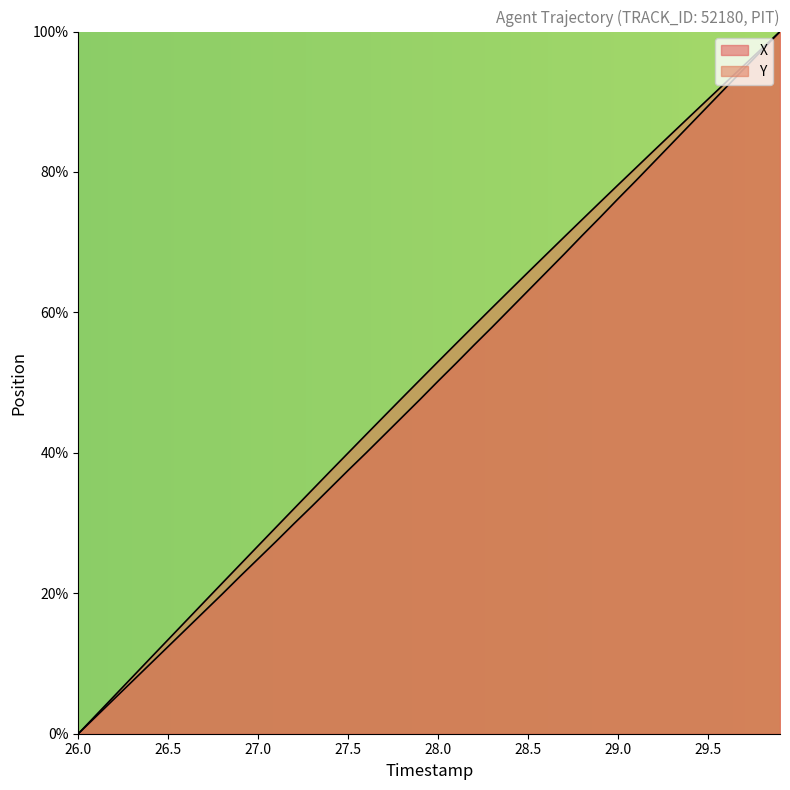

Between 29.7 and 27.6, which is larger?

29.7